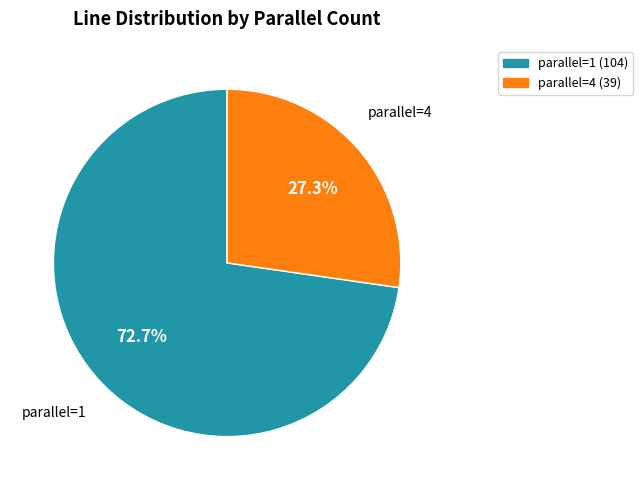

What percentage is the parallel=1 slice, to the nearest percent?

73%